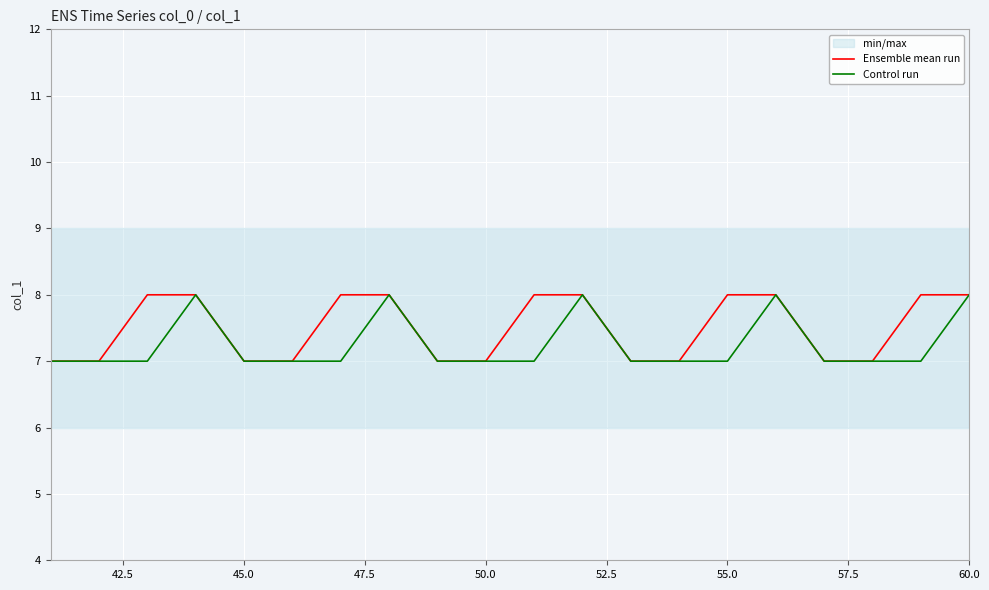

What is the lowest value of the Control run series?

7